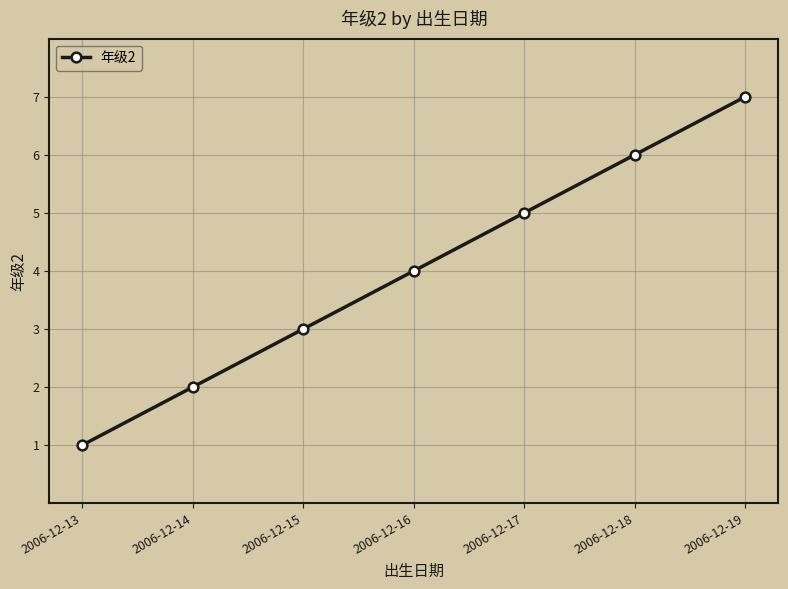

What is the sum of all values?

28